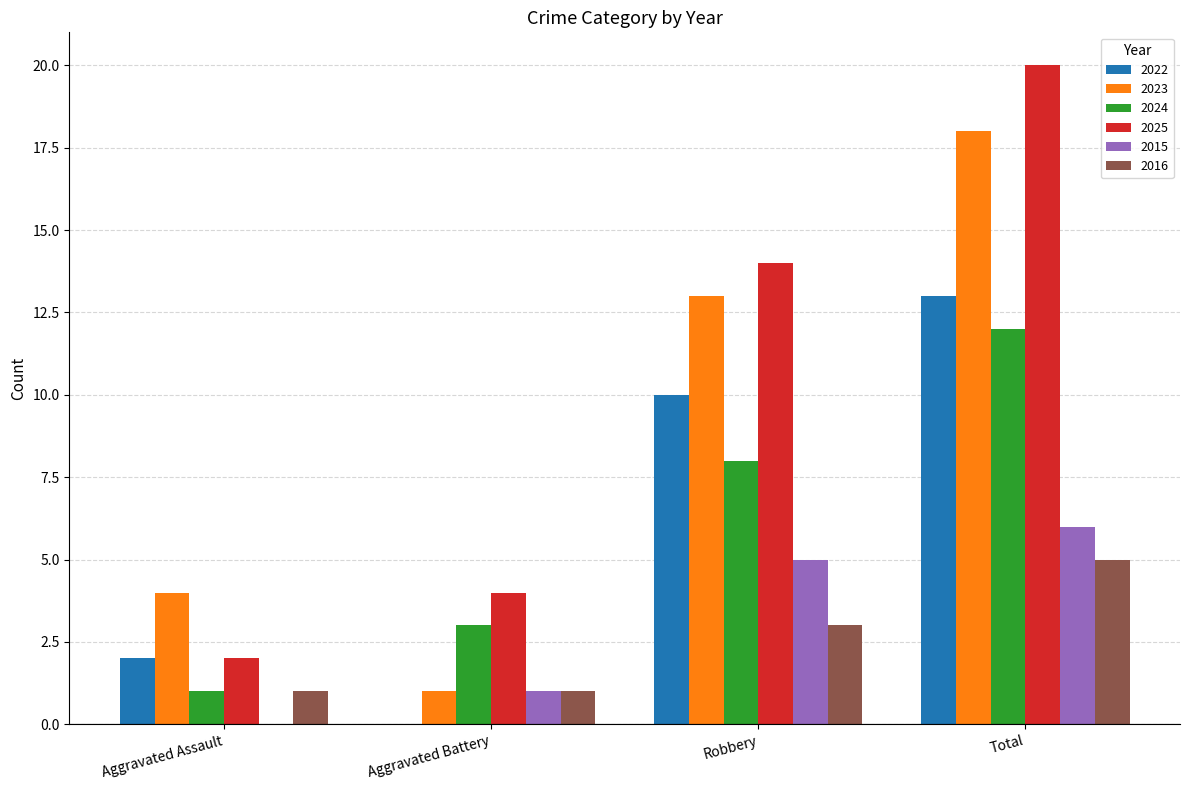

Count the 2016 values in the range 1 to 5.

4